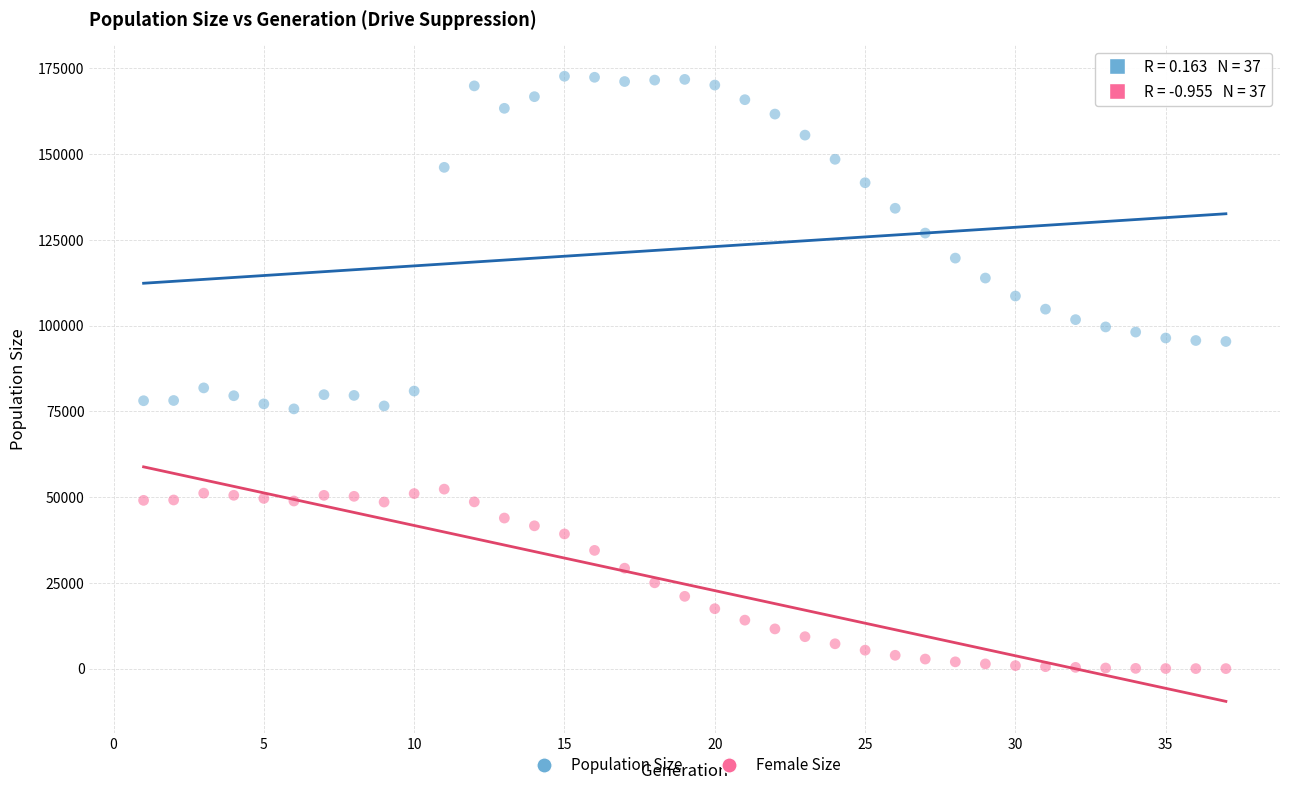

Which series reaches the minimum Y coordinate?

Female Size